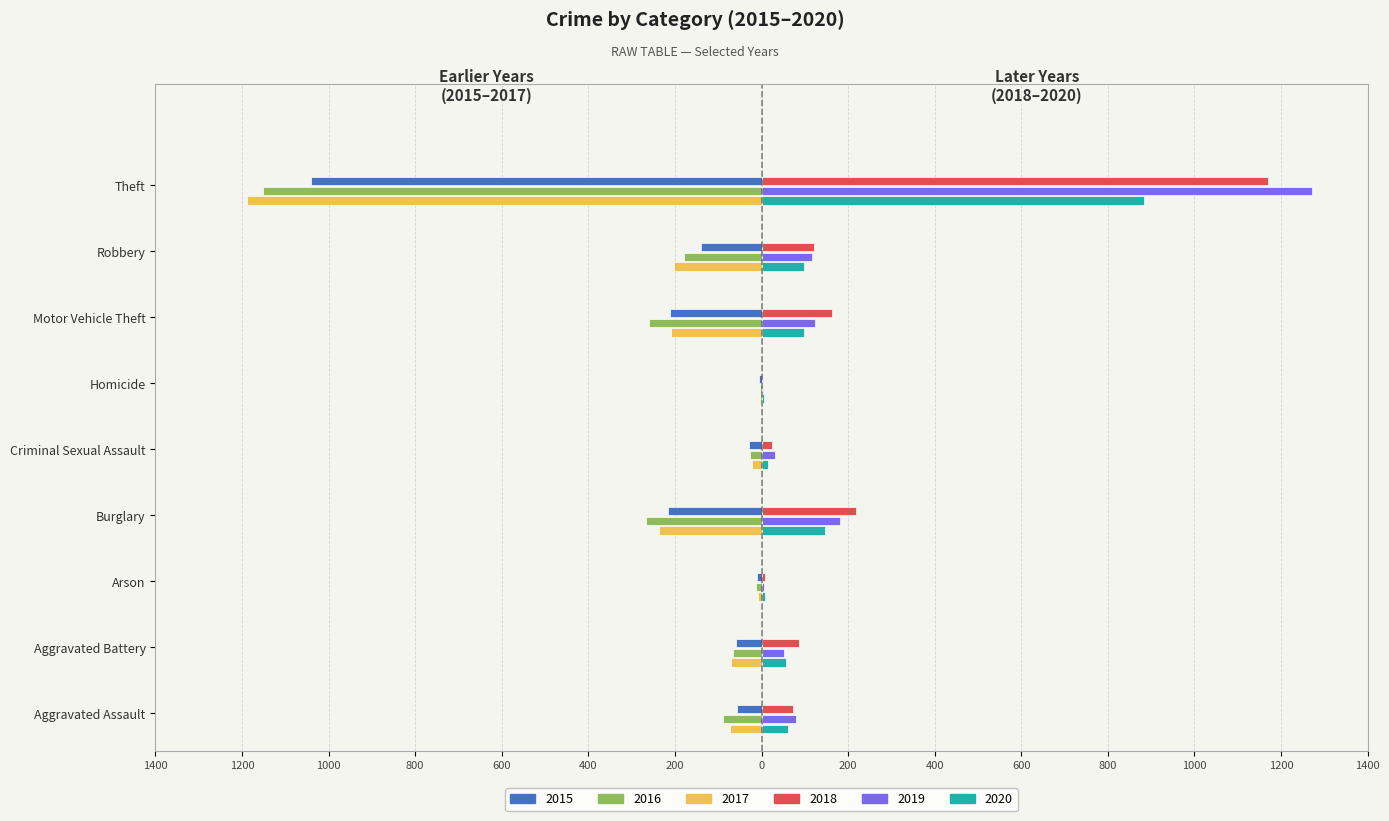

What is the sum of the 2019 values at Arson and Burglary?

187